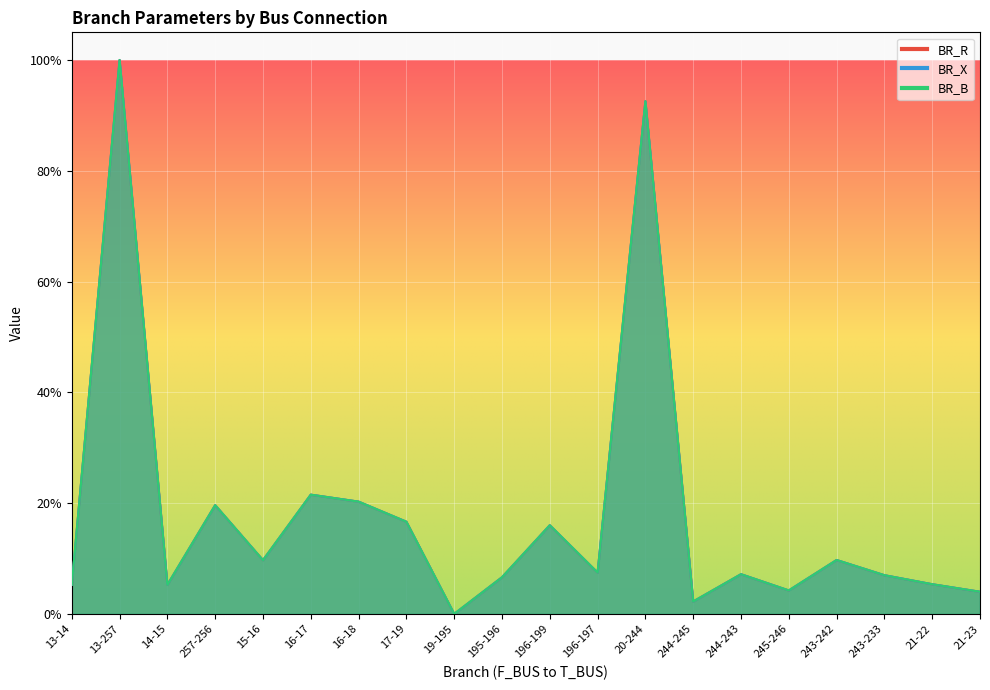

In BR_B, how many points are higher than both neighbors (excluding endpoints)?

7